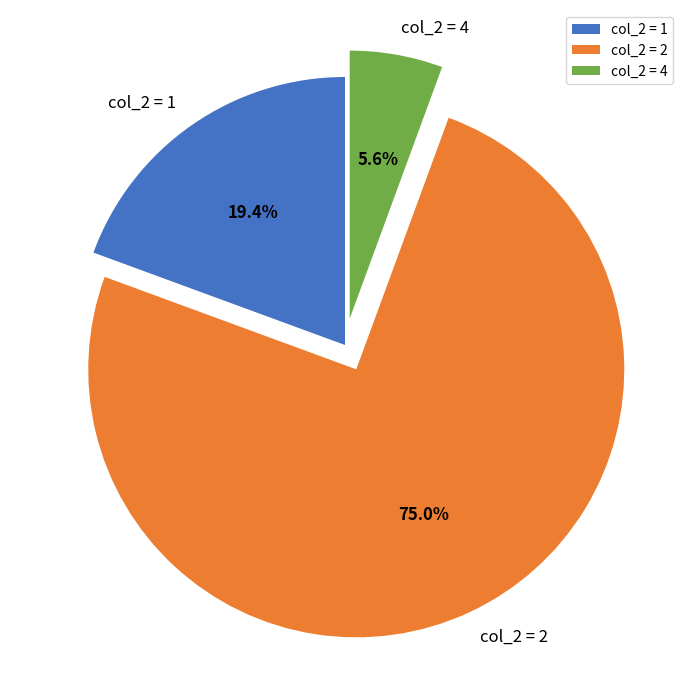

Is there a majority slice in this chart?

Yes